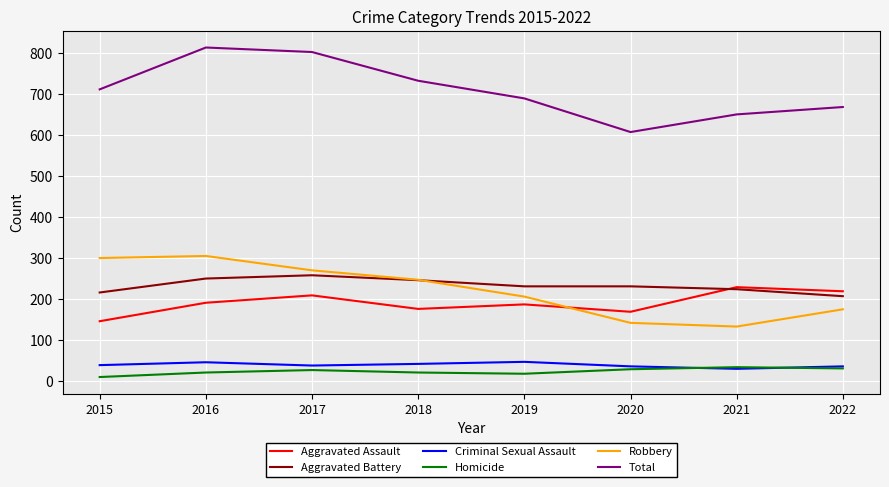

The Criminal Sexual Assault series shows 42 at 2018. True or false?

True